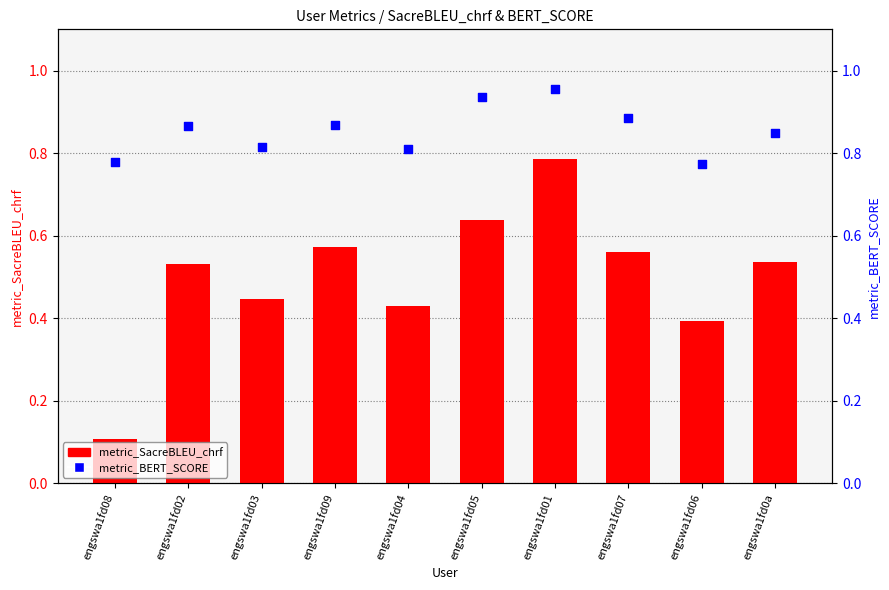

At how many categories does at least one series exceed 0?

10